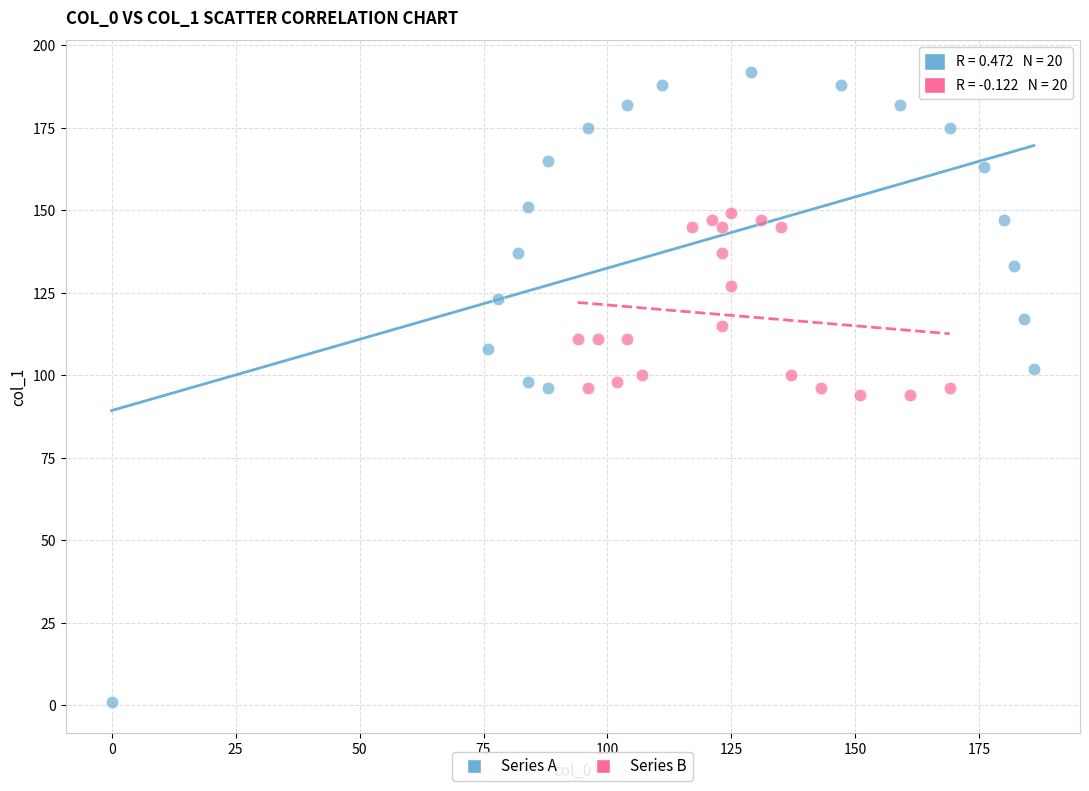

Which series contains the highest Y value?

Series A